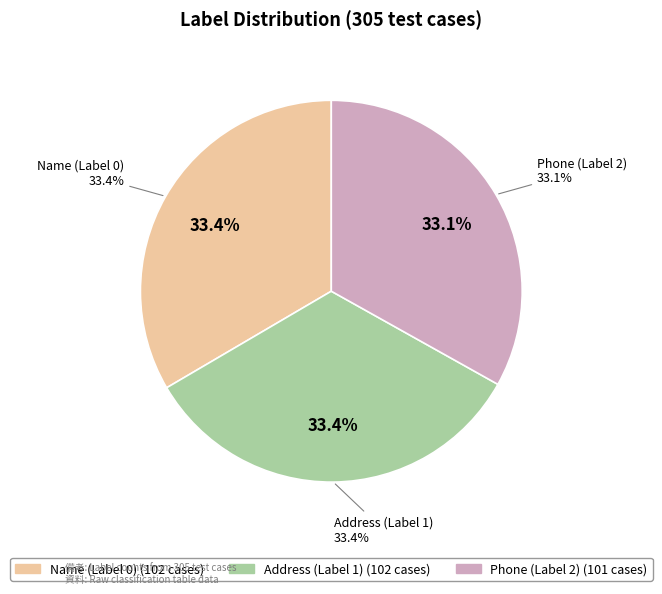

Between Phone (Label 2) and Address (Label 1), which is larger?

Address (Label 1)